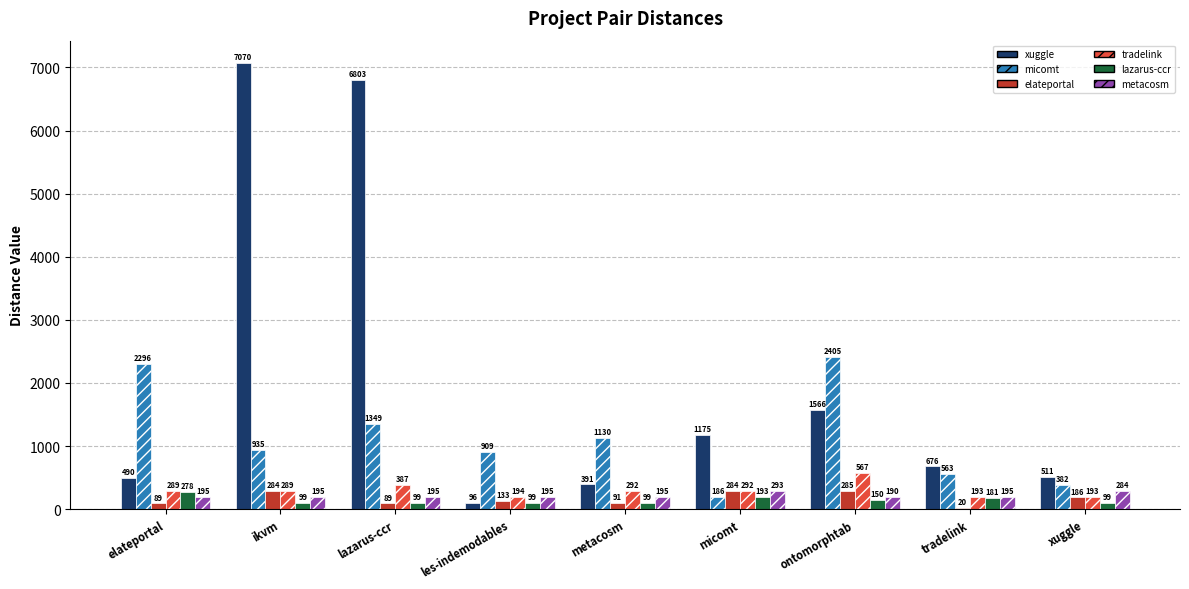

What is the greatest value displayed?

7070.5